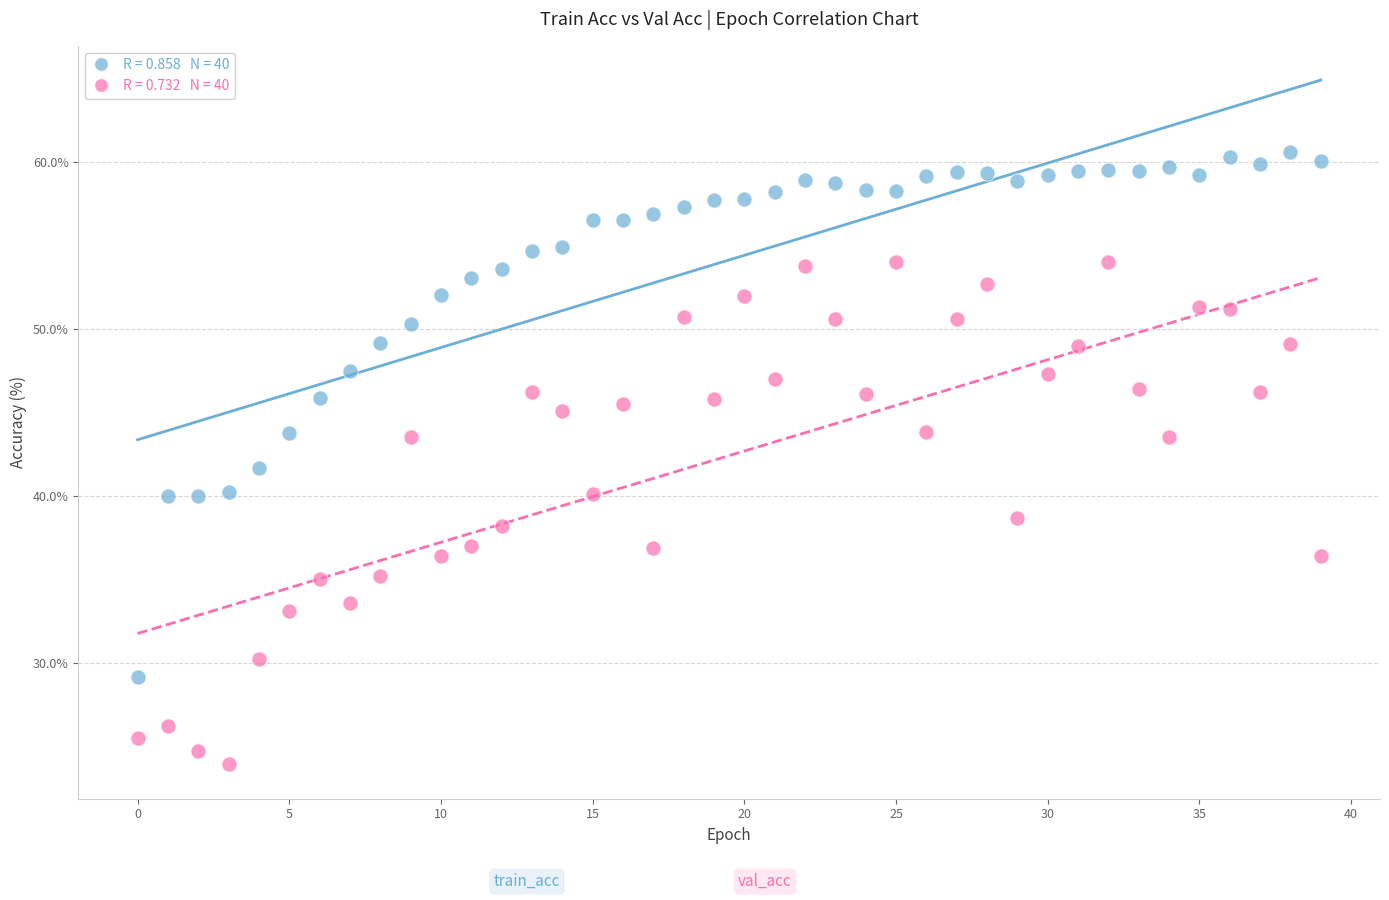

Across all data points, what is the range of Y values (max minus min)?

36.7